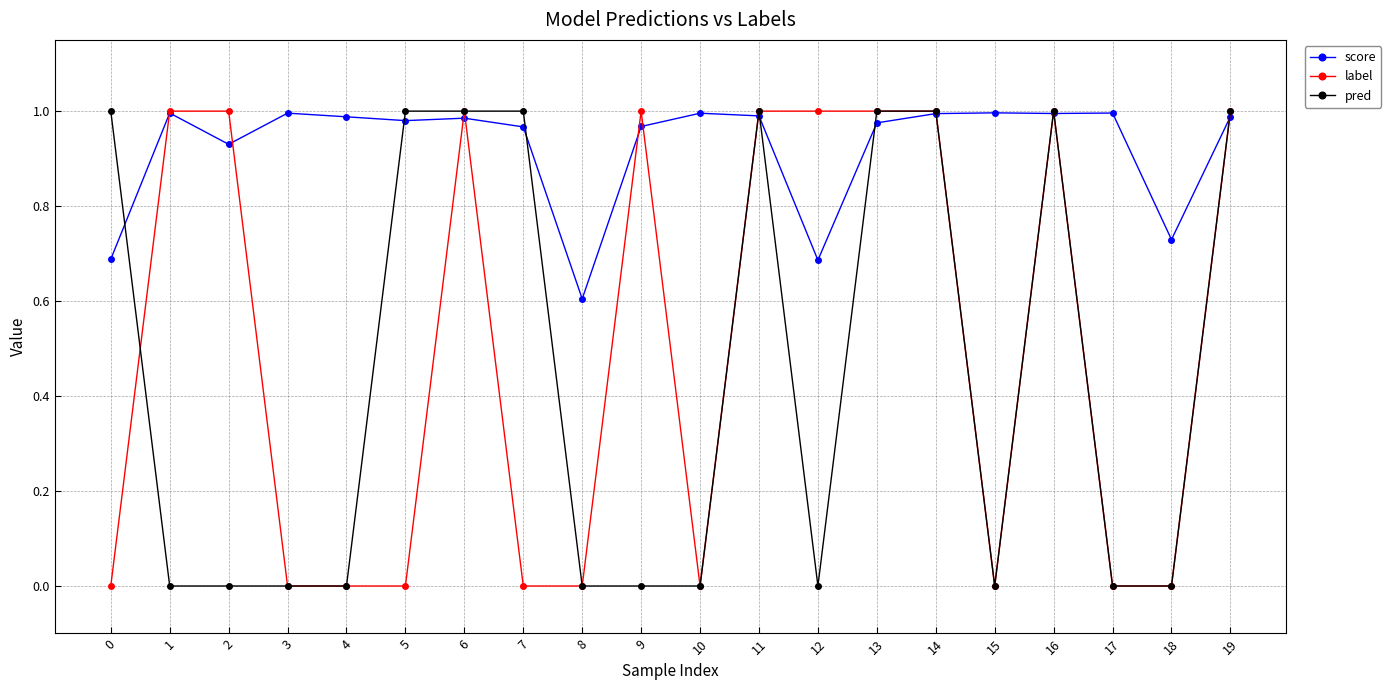

Which series ends up on top after the final intersection of score and pred?

pred